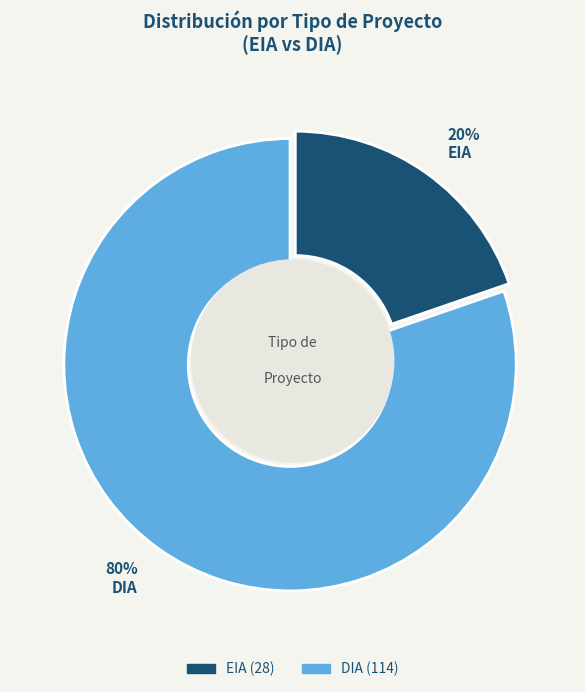

Combined, do DIA and EIA account for over 50%?

Yes